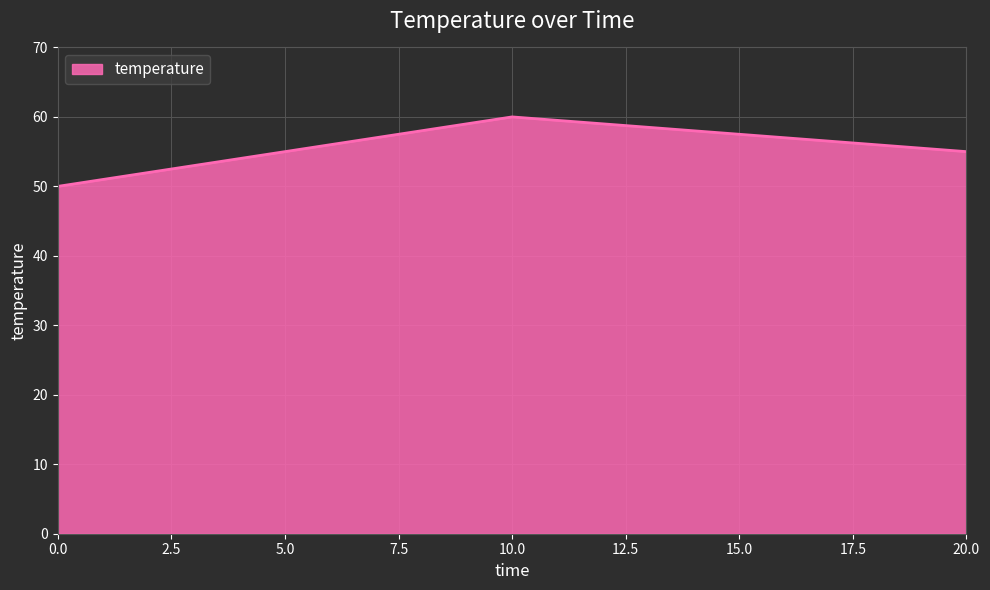

What is the maximum value shown in the chart?

60